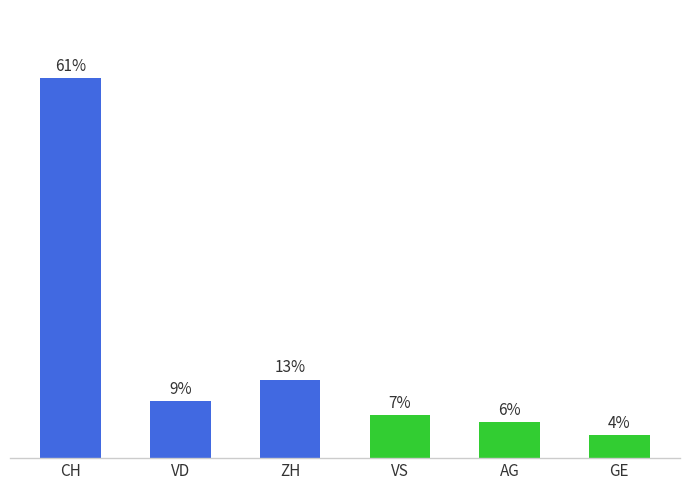

Are the bars horizontal?

No